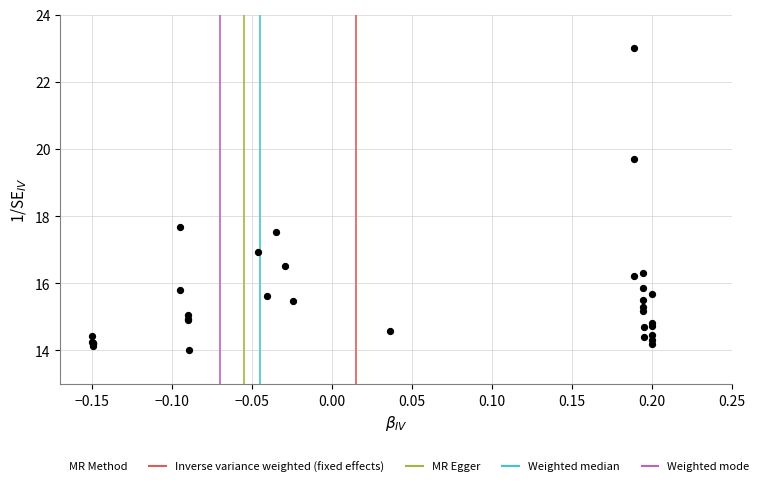

What Y value in the scatter plot is closest to 18?

17.7